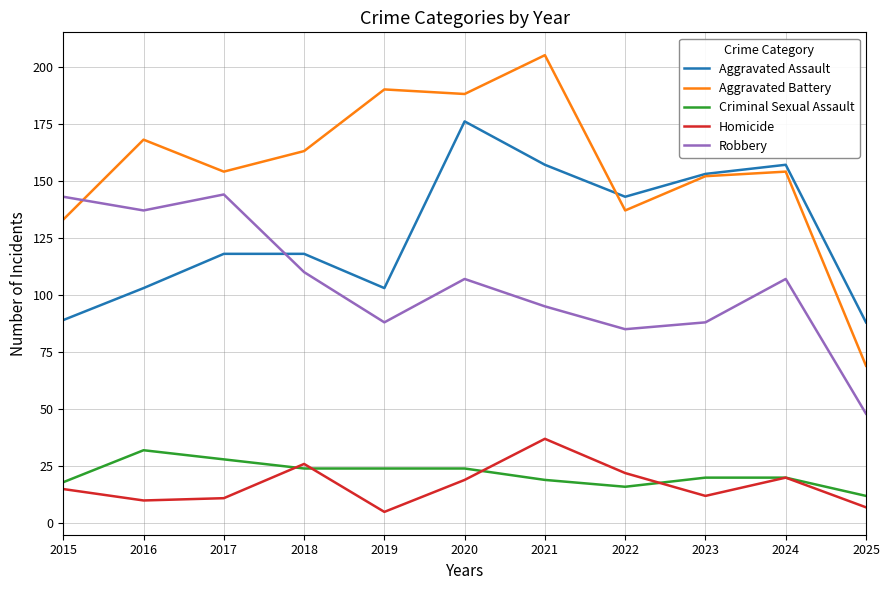

How many interior local peaks does the Robbery series have?

3